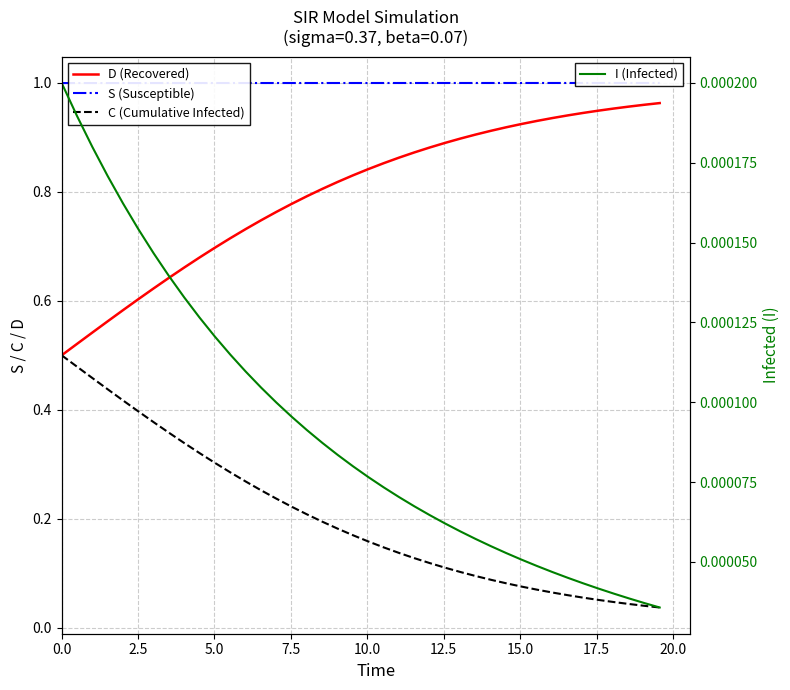

What are all the series names shown in the legend?

D (Recovered), S (Susceptible), C (Cumulative Infected), I (Infected)